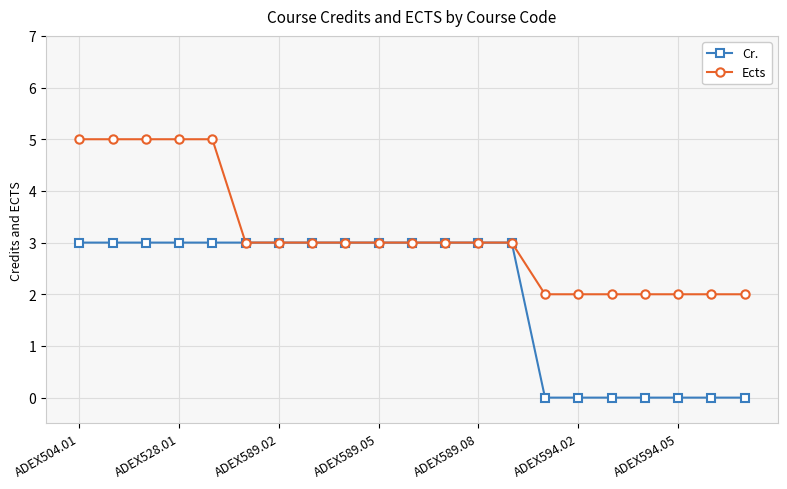

Does the chart have visible grid lines?

Yes